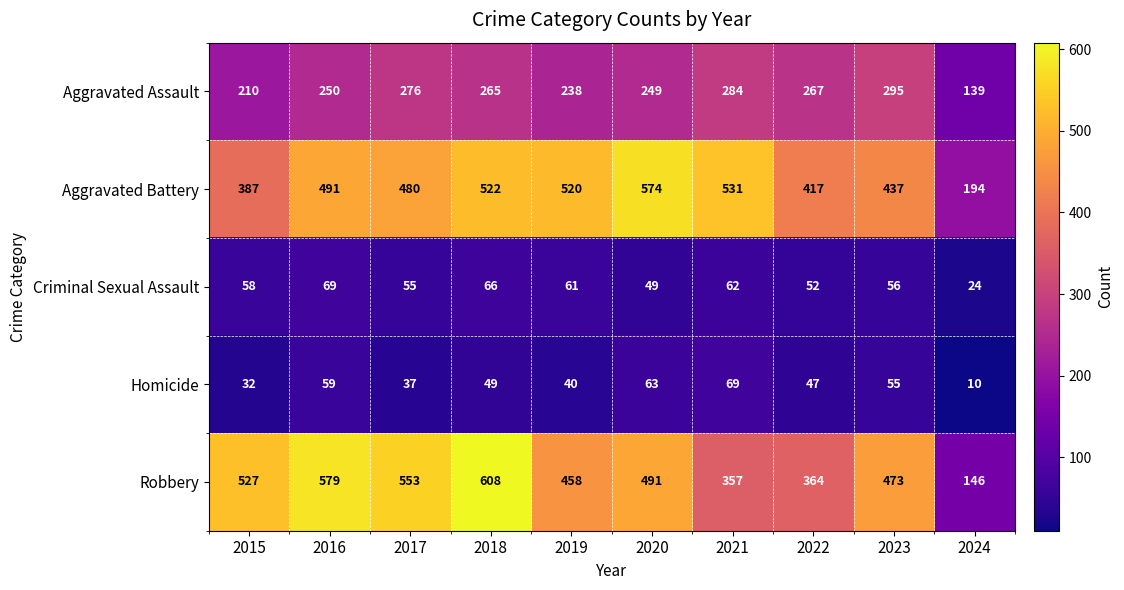

Where is Homicide nearest to the value 39?

2019